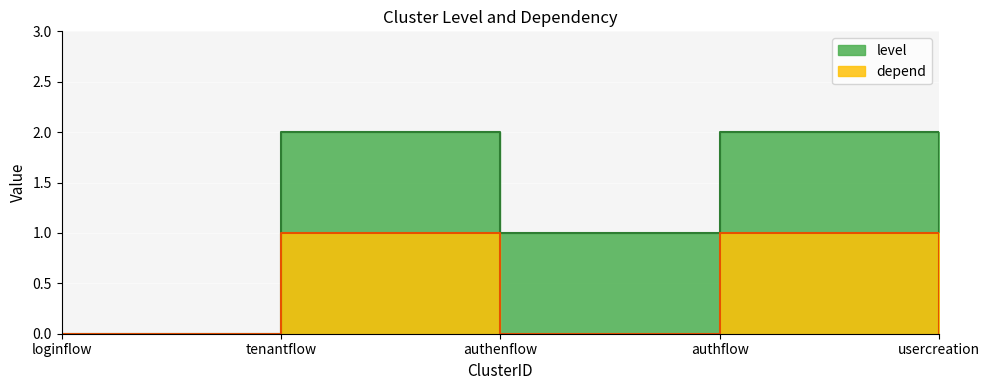

What is the sum of all depend values?

2